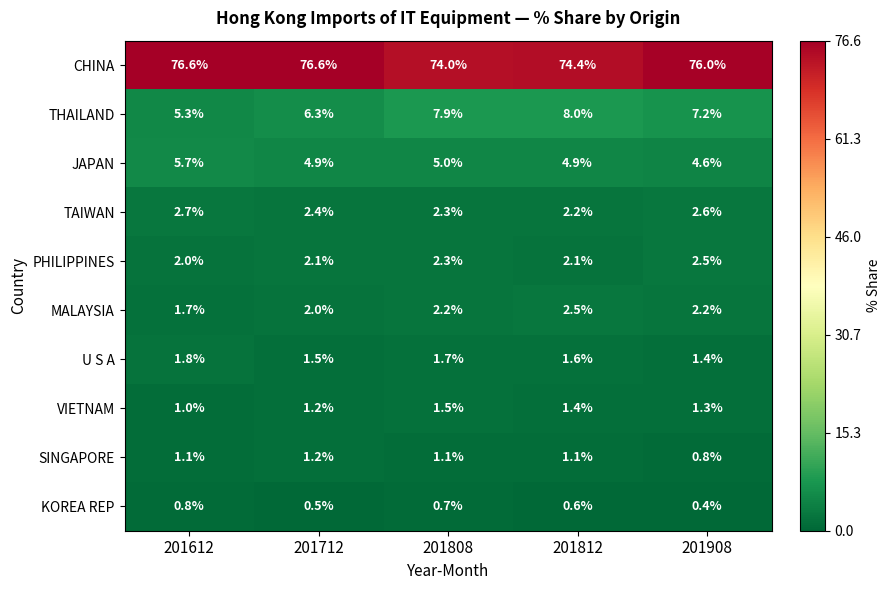

At which category is the sum across all series the highest?

201908